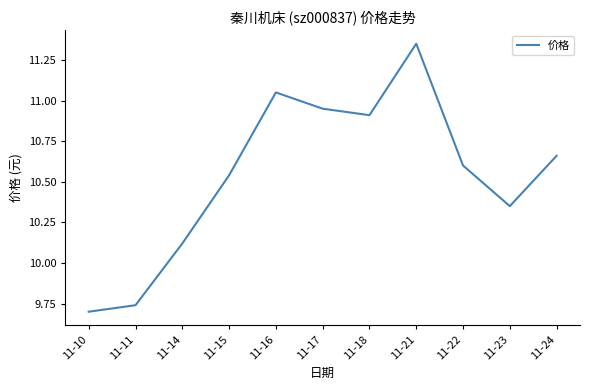

How many lines are shown in the chart?

1